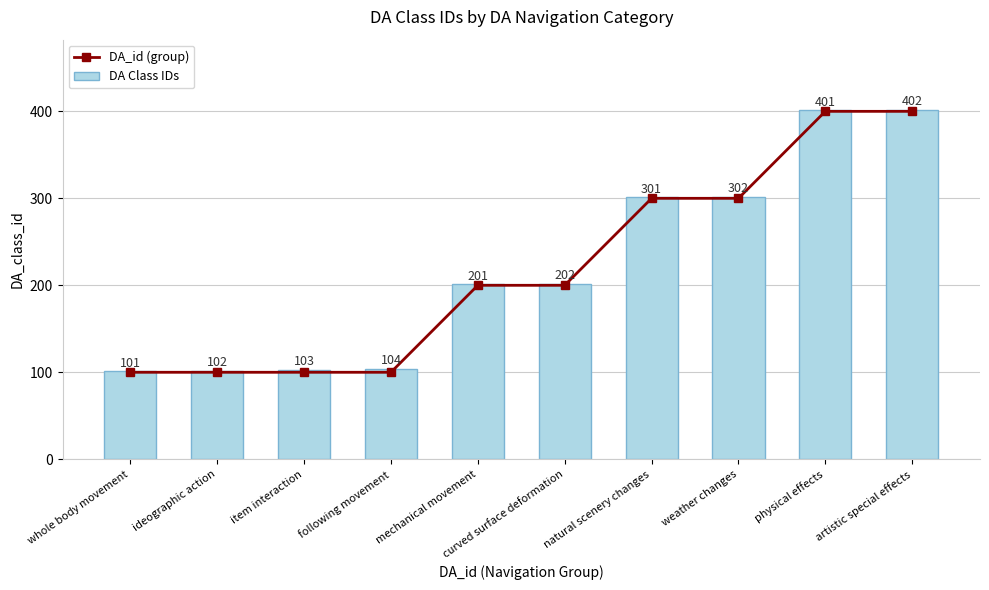

At weather changes, list the series in order from smallest to largest.

DA_id (group), DA Class IDs